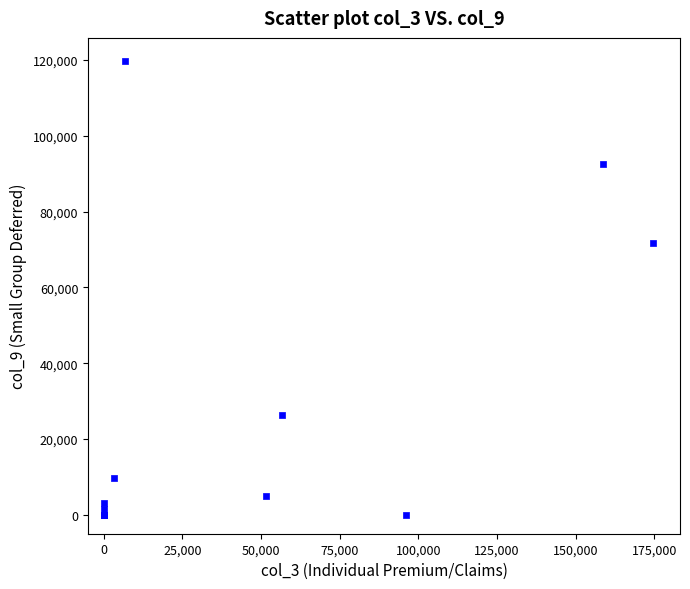

What Y value in the scatter plot is closest to 59915?

71828